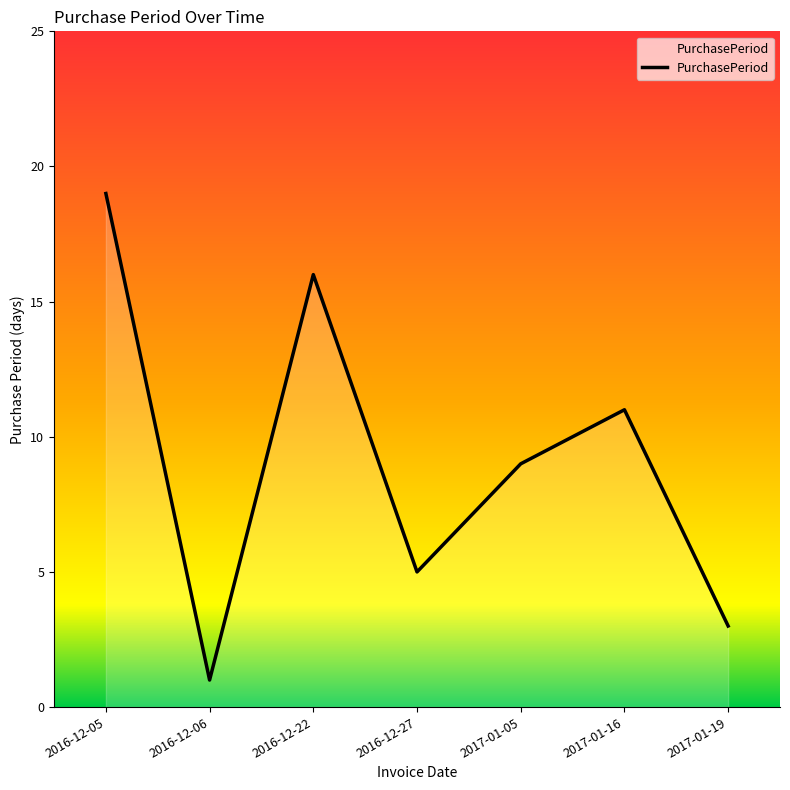

What is the smallest value displayed?

1